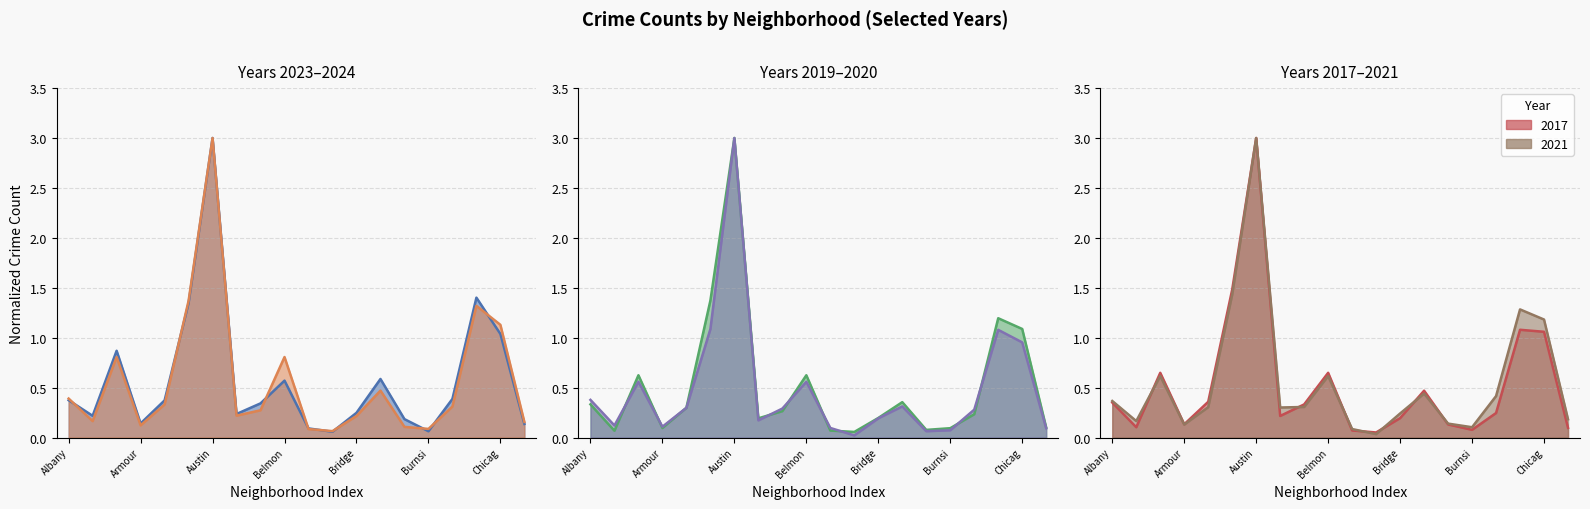

What is the total value across all series at Bridge?

1.3